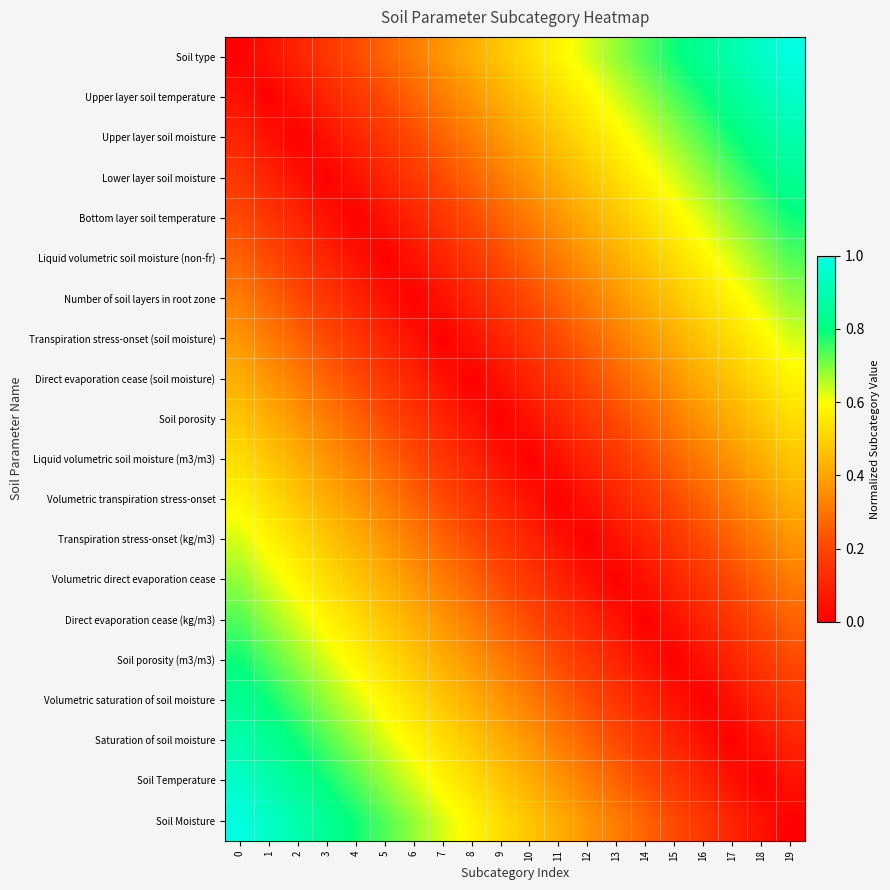

Reading right to left, transcribe all the data shown in this chart.

Soil type: 19=1.0	18=0.9	17=0.9	16=0.8	15=0.8	14=0.7	13=0.7	12=0.6	11=0.6	10=0.5	9=0.5	8=0.4	7=0.4	6=0.3	5=0.3	4=0.2	3=0.2	2=0.1	1=0.1	0=0.0
Upper layer soil temperature: 19=0.9	18=0.9	17=0.8	16=0.8	15=0.7	14=0.7	13=0.6	12=0.6	11=0.5	10=0.5	9=0.4	8=0.4	7=0.3	6=0.3	5=0.2	4=0.2	3=0.1	2=0.1	1=0.0	0=0.1
Upper layer soil moisture: 19=0.9	18=0.8	17=0.8	16=0.7	15=0.7	14=0.6	13=0.6	12=0.5	11=0.5	10=0.4	9=0.4	8=0.3	7=0.3	6=0.2	5=0.2	4=0.1	3=0.1	2=0.0	1=0.1	0=0.1
Lower layer soil moisture: 19=0.8	18=0.8	17=0.7	16=0.7	15=0.6	14=0.6	13=0.5	12=0.5	11=0.4	10=0.4	9=0.3	8=0.3	7=0.2	6=0.2	5=0.1	4=0.1	3=0.0	2=0.1	1=0.1	0=0.2
Bottom layer soil temperature: 19=0.8	18=0.7	17=0.7	16=0.6	15=0.6	14=0.5	13=0.5	12=0.4	11=0.4	10=0.3	9=0.3	8=0.2	7=0.2	6=0.1	5=0.1	4=0.0	3=0.1	2=0.1	1=0.2	0=0.2
Liquid volumetric soil moisture (non-fr): 19=0.7	18=0.7	17=0.6	16=0.6	15=0.5	14=0.5	13=0.4	12=0.4	11=0.3	10=0.3	9=0.2	8=0.2	7=0.1	6=0.1	5=0.0	4=0.1	3=0.1	2=0.2	1=0.2	0=0.3
Number of soil layers in root zone: 19=0.7	18=0.6	17=0.6	16=0.5	15=0.5	14=0.4	13=0.4	12=0.3	11=0.3	10=0.2	9=0.2	8=0.1	7=0.1	6=0.0	5=0.1	4=0.1	3=0.2	2=0.2	1=0.3	0=0.3
Transpiration stress-onset (soil moisture): 19=0.6	18=0.6	17=0.5	16=0.5	15=0.4	14=0.4	13=0.3	12=0.3	11=0.2	10=0.2	9=0.1	8=0.1	7=0.0	6=0.1	5=0.1	4=0.2	3=0.2	2=0.3	1=0.3	0=0.4
Direct evaporation cease (soil moisture): 19=0.6	18=0.5	17=0.5	16=0.4	15=0.4	14=0.3	13=0.3	12=0.2	11=0.2	10=0.1	9=0.1	8=0.0	7=0.1	6=0.1	5=0.2	4=0.2	3=0.3	2=0.3	1=0.4	0=0.4
Soil porosity: 19=0.5	18=0.5	17=0.4	16=0.4	15=0.3	14=0.3	13=0.2	12=0.2	11=0.1	10=0.1	9=0.0	8=0.1	7=0.1	6=0.2	5=0.2	4=0.3	3=0.3	2=0.4	1=0.4	0=0.5
Liquid volumetric soil moisture (m3/m3): 19=0.5	18=0.4	17=0.4	16=0.3	15=0.3	14=0.2	13=0.2	12=0.1	11=0.1	10=0.0	9=0.1	8=0.1	7=0.2	6=0.2	5=0.3	4=0.3	3=0.4	2=0.4	1=0.5	0=0.5
Volumetric transpiration stress-onset: 19=0.4	18=0.4	17=0.3	16=0.3	15=0.2	14=0.2	13=0.1	12=0.1	11=0.0	10=0.1	9=0.1	8=0.2	7=0.2	6=0.3	5=0.3	4=0.4	3=0.4	2=0.5	1=0.5	0=0.6
Transpiration stress-onset (kg/m3): 19=0.4	18=0.3	17=0.3	16=0.2	15=0.2	14=0.1	13=0.1	12=0.0	11=0.1	10=0.1	9=0.2	8=0.2	7=0.3	6=0.3	5=0.4	4=0.4	3=0.5	2=0.5	1=0.6	0=0.6
Volumetric direct evaporation cease: 19=0.3	18=0.3	17=0.2	16=0.2	15=0.1	14=0.1	13=0.0	12=0.1	11=0.1	10=0.2	9=0.2	8=0.3	7=0.3	6=0.4	5=0.4	4=0.5	3=0.5	2=0.6	1=0.6	0=0.7
Direct evaporation cease (kg/m3): 19=0.3	18=0.2	17=0.2	16=0.1	15=0.1	14=0.0	13=0.1	12=0.1	11=0.2	10=0.2	9=0.3	8=0.3	7=0.4	6=0.4	5=0.5	4=0.5	3=0.6	2=0.6	1=0.7	0=0.7
Soil porosity (m3/m3): 19=0.2	18=0.2	17=0.1	16=0.1	15=0.0	14=0.1	13=0.1	12=0.2	11=0.2	10=0.3	9=0.3	8=0.4	7=0.4	6=0.5	5=0.5	4=0.6	3=0.6	2=0.7	1=0.7	0=0.8
Volumetric saturation of soil moisture: 19=0.2	18=0.1	17=0.1	16=0.0	15=0.1	14=0.1	13=0.2	12=0.2	11=0.3	10=0.3	9=0.4	8=0.4	7=0.5	6=0.5	5=0.6	4=0.6	3=0.7	2=0.7	1=0.8	0=0.8
Saturation of soil moisture: 19=0.1	18=0.1	17=0.0	16=0.1	15=0.1	14=0.2	13=0.2	12=0.3	11=0.3	10=0.4	9=0.4	8=0.5	7=0.5	6=0.6	5=0.6	4=0.7	3=0.7	2=0.8	1=0.8	0=0.9
Soil Temperature: 19=0.1	18=0.0	17=0.1	16=0.1	15=0.2	14=0.2	13=0.3	12=0.3	11=0.4	10=0.4	9=0.5	8=0.5	7=0.6	6=0.6	5=0.7	4=0.7	3=0.8	2=0.8	1=0.9	0=0.9
Soil Moisture: 19=0.0	18=0.1	17=0.1	16=0.2	15=0.2	14=0.3	13=0.3	12=0.4	11=0.4	10=0.5	9=0.5	8=0.6	7=0.6	6=0.7	5=0.7	4=0.8	3=0.8	2=0.9	1=0.9	0=1.0